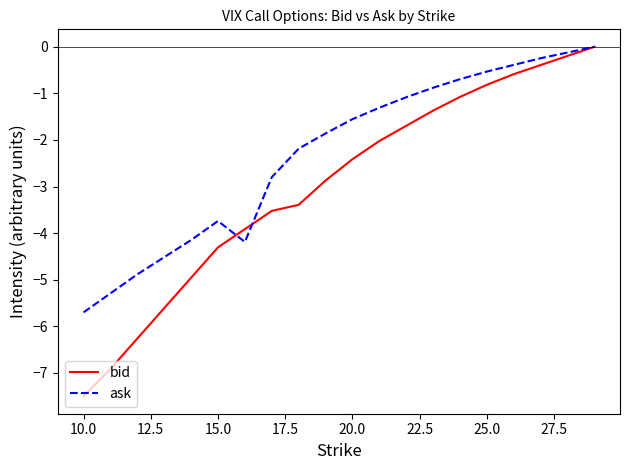

What is the minimum value shown in the chart?

-7.5